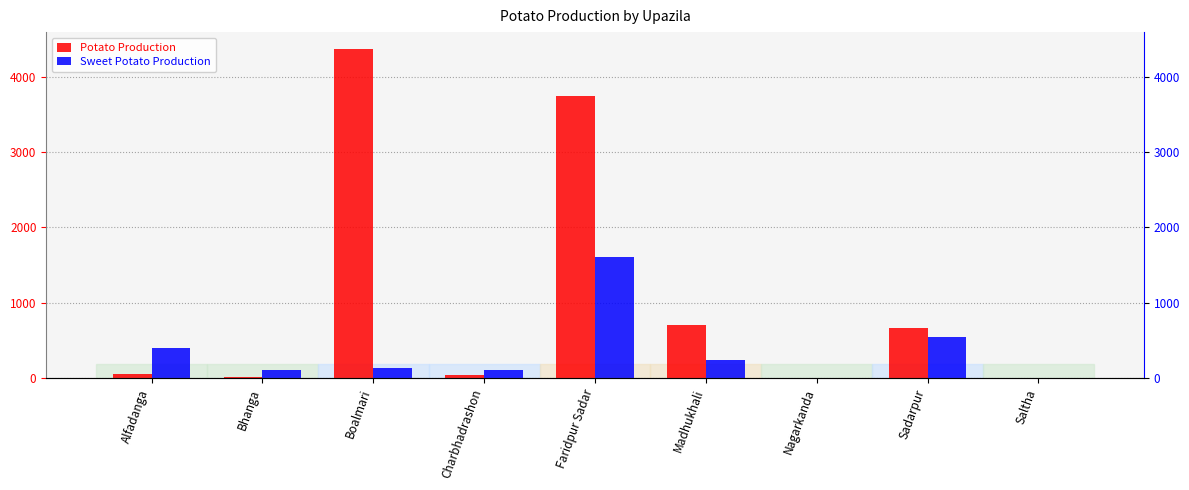

What are all the series names shown in the legend?

Potato Production, Sweet Potato Production